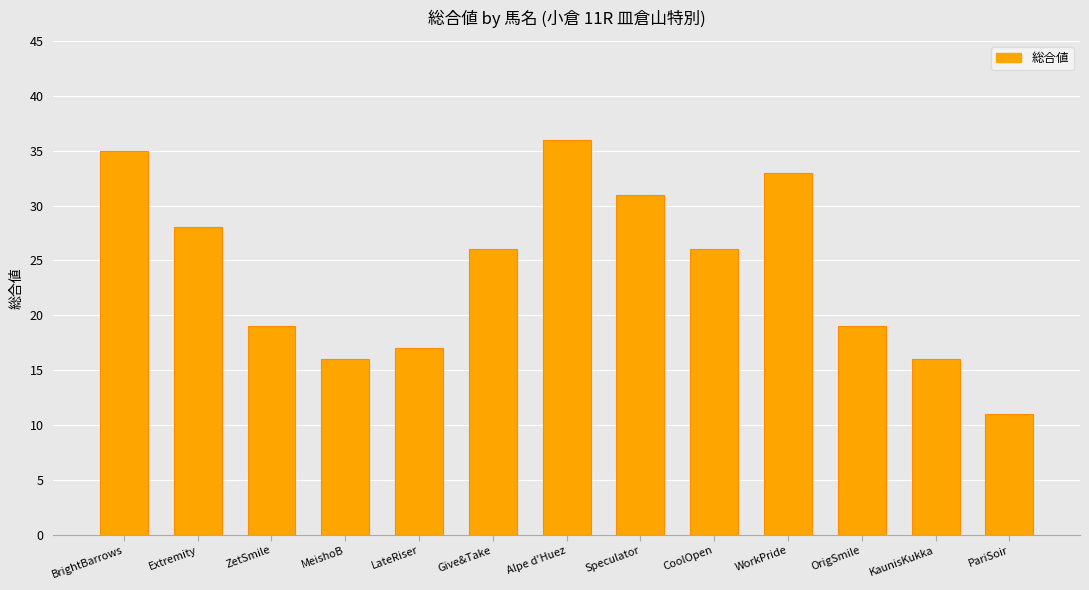

What is the difference between the values at OrigSmile and PariSoir?

8